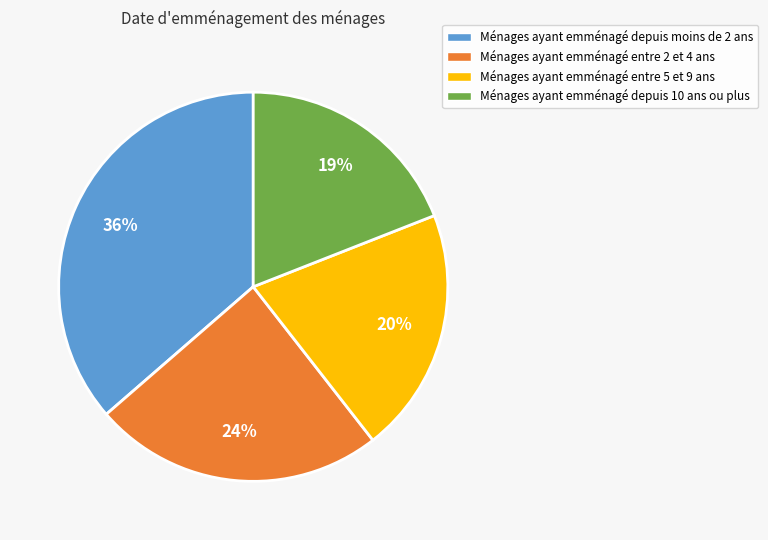

Is the sum of Ménages ayant emménagé entre 2 et 4 ans and Ménages ayant emménagé depuis moins de 2 ans greater than half?

Yes